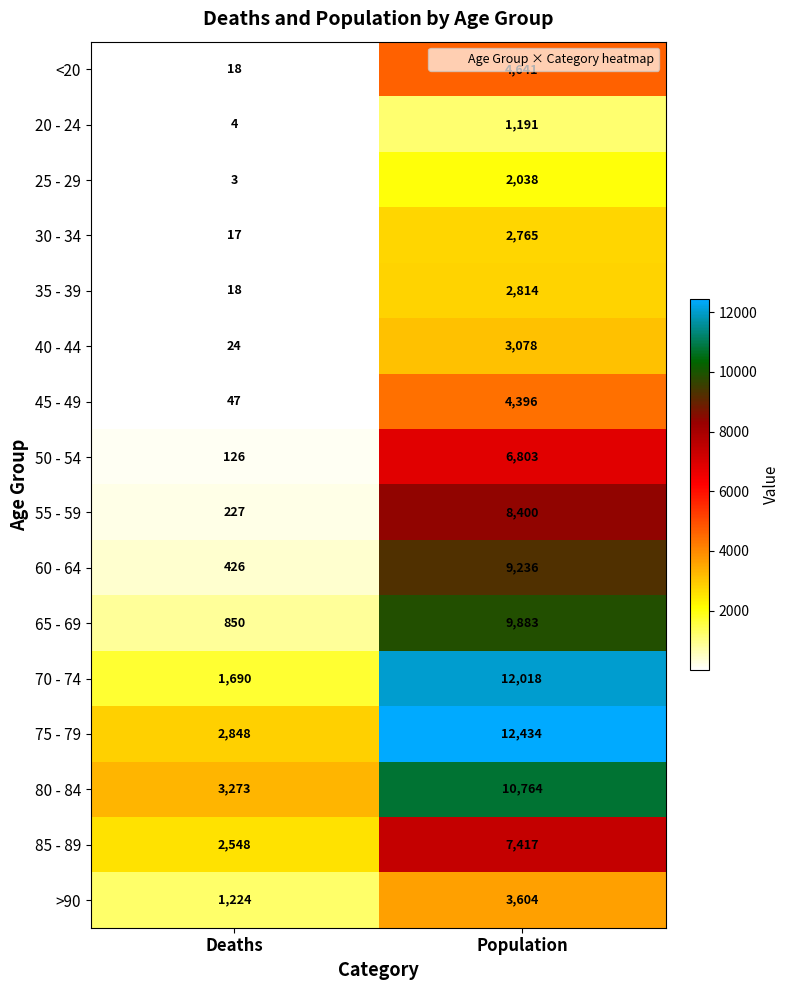

What is the maximum value shown in the chart?

12434